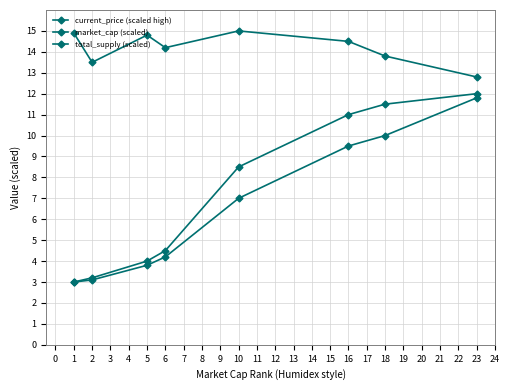

How many lines are shown in the chart?

3